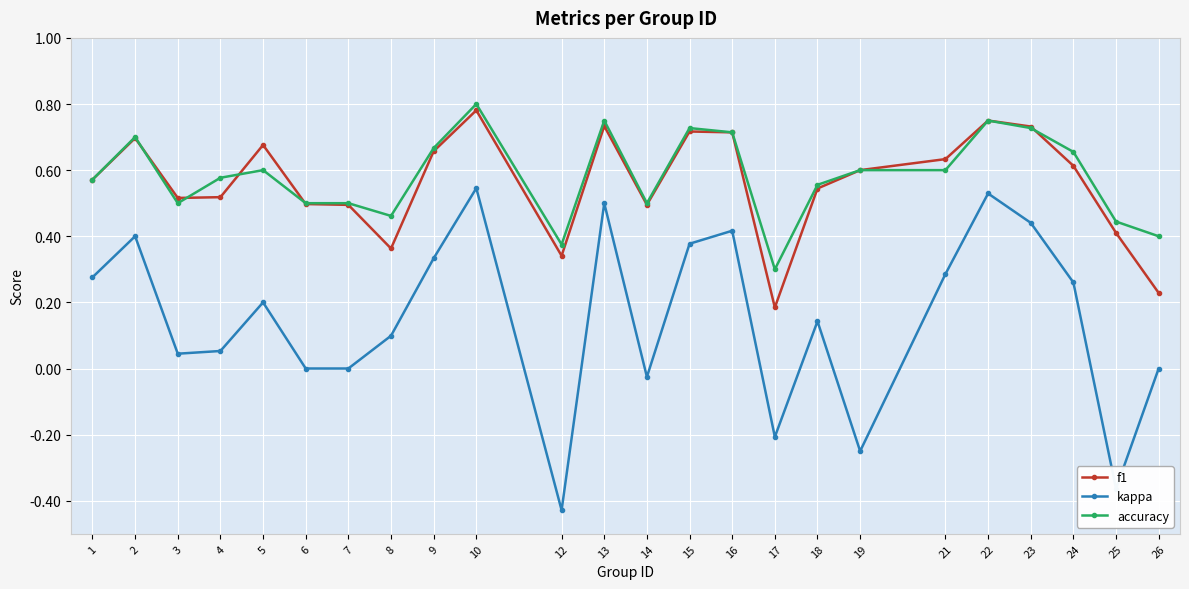

Does the chart have visible grid lines?

Yes